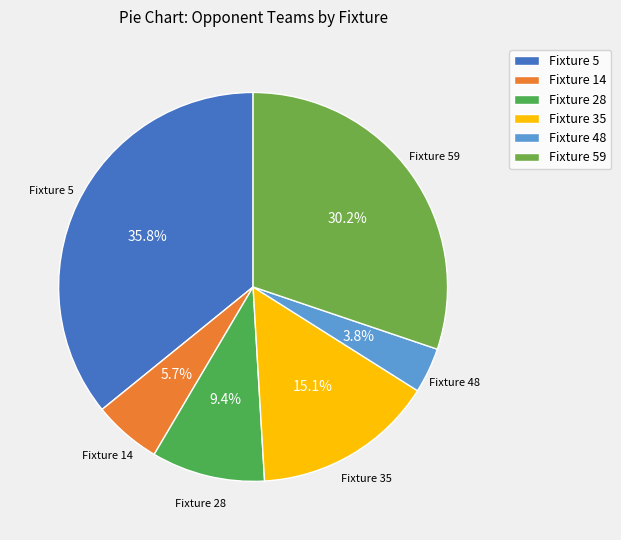

Is there any slice that represents more than half of the pie?

No